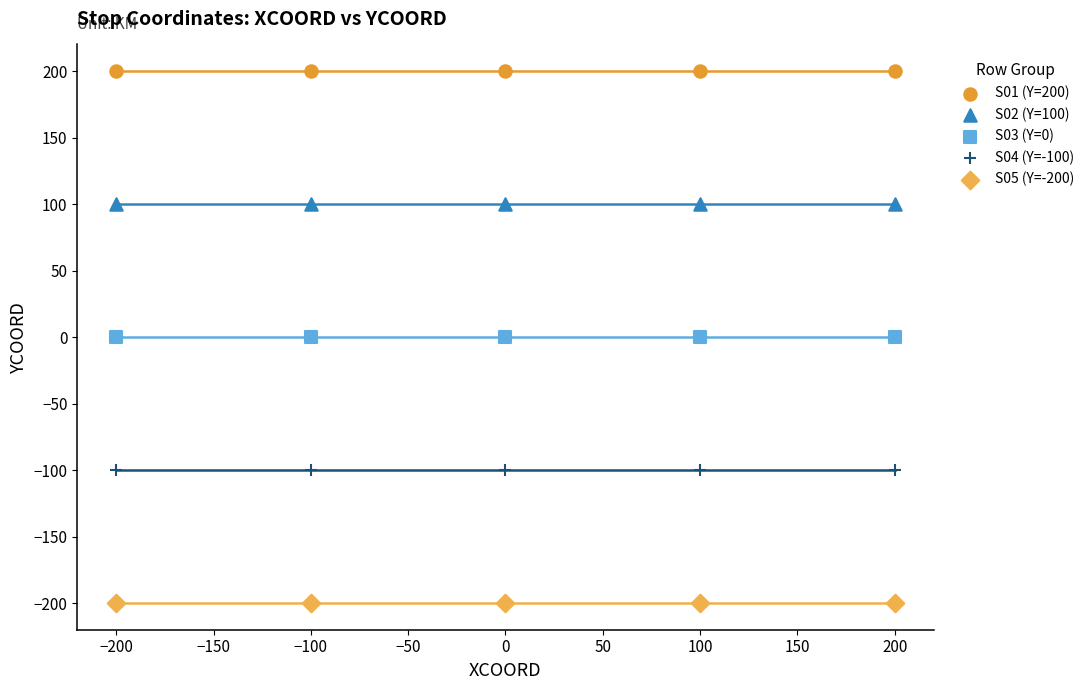

Which series reaches the maximum Y coordinate?

S01 (Y=200)